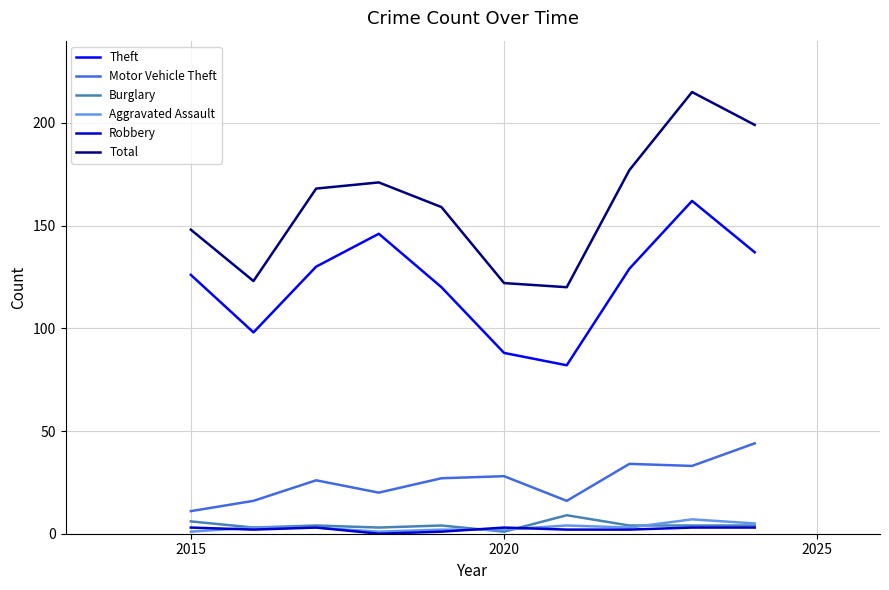

True or false: Theft and Robbery intersect in this chart.

False